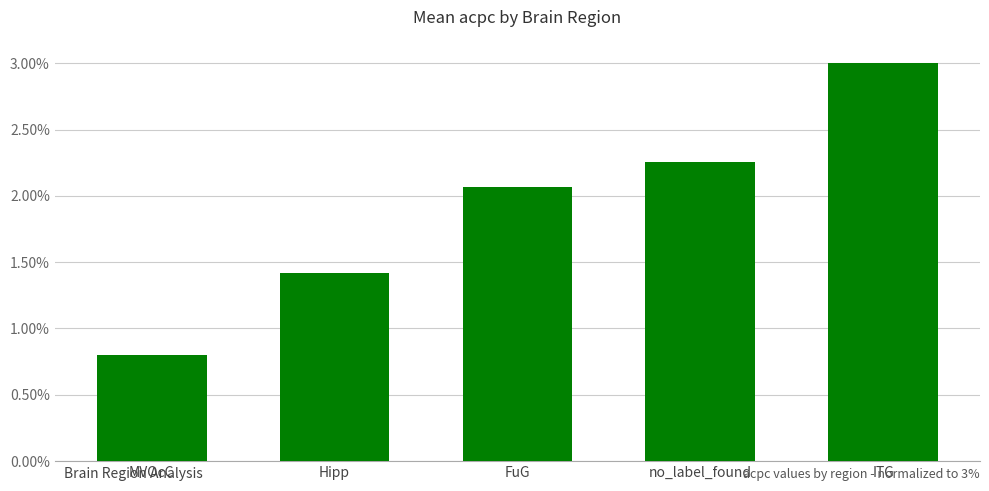

At which category does the chart reach its peak across all series?

ITG